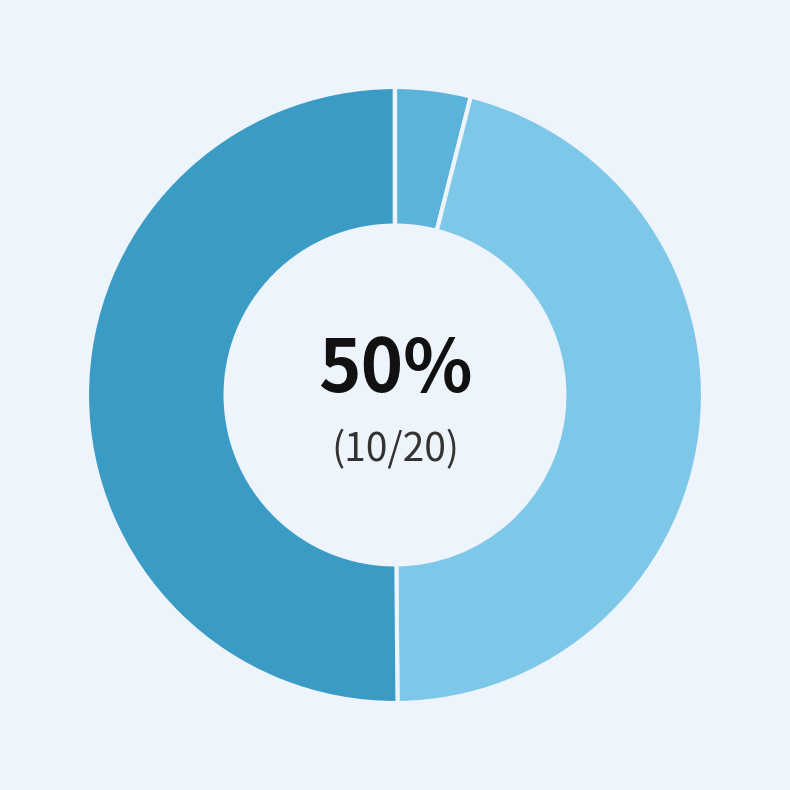

What portion of the pie excludes mcconnellm?

54.1%